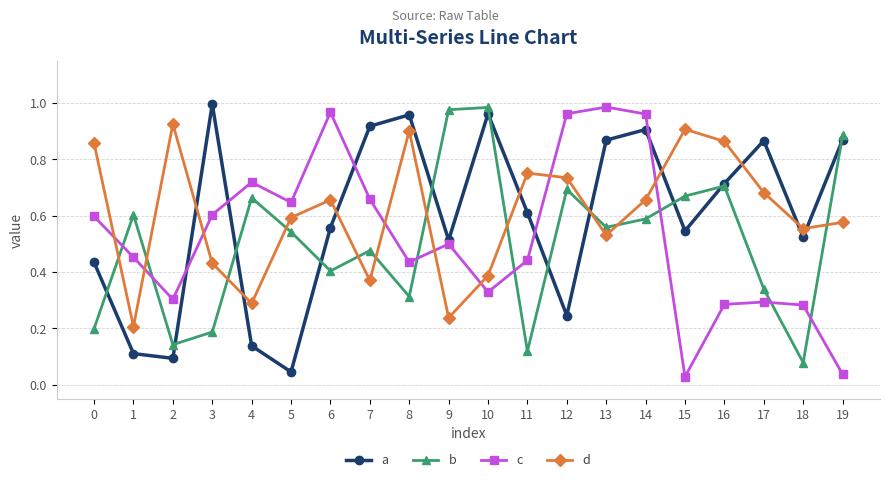

Which series ends up on top after the final intersection of a and c?

a